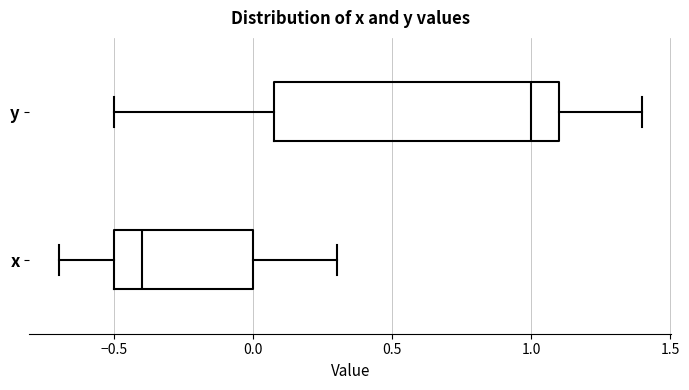

Reading bottom to top, read every box against the x-axis: the position of its median line, the range the box covers, and the ends of its whiskers. The values are not printed on the chart, so give them approximately, as read against the axis.

x: median -0.4, box -0.5 to 0.0, whiskers -0.7 to 0.3
y: median 1.0, box 0.1 to 1.1, whiskers -0.5 to 1.4